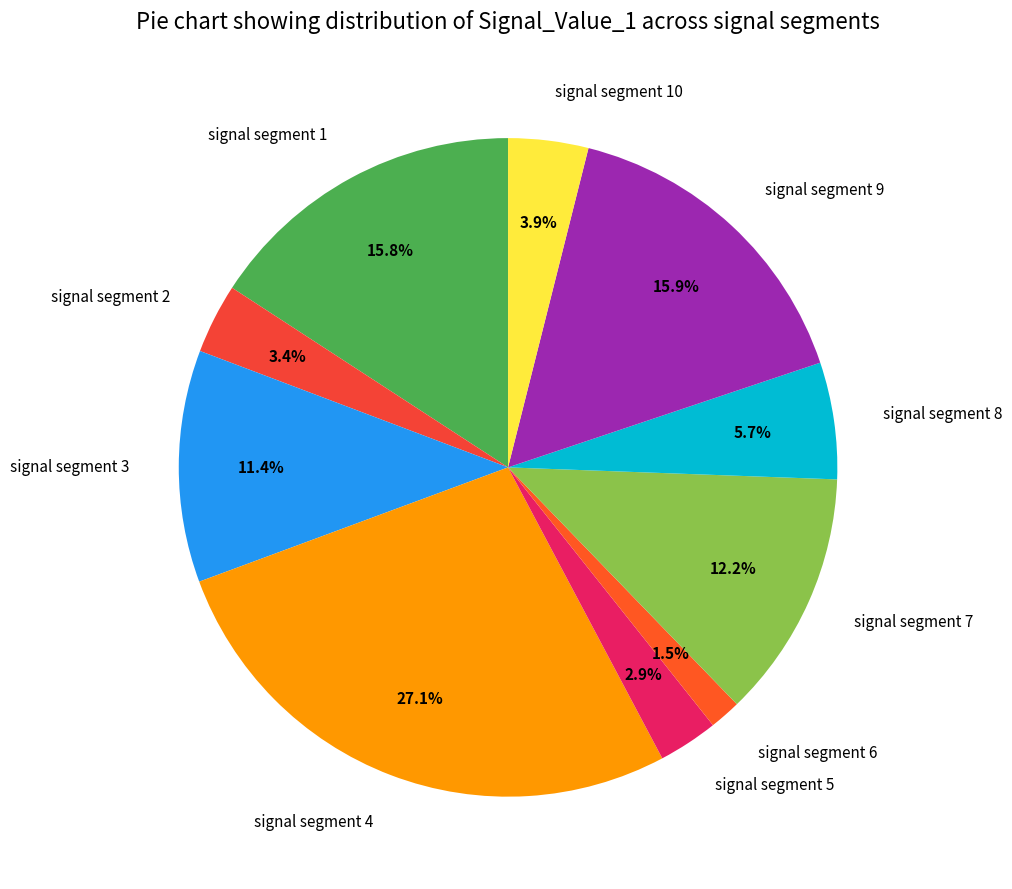

To the nearest percent, what is the combined percentage of signal segment 1 and signal segment 10?

20%